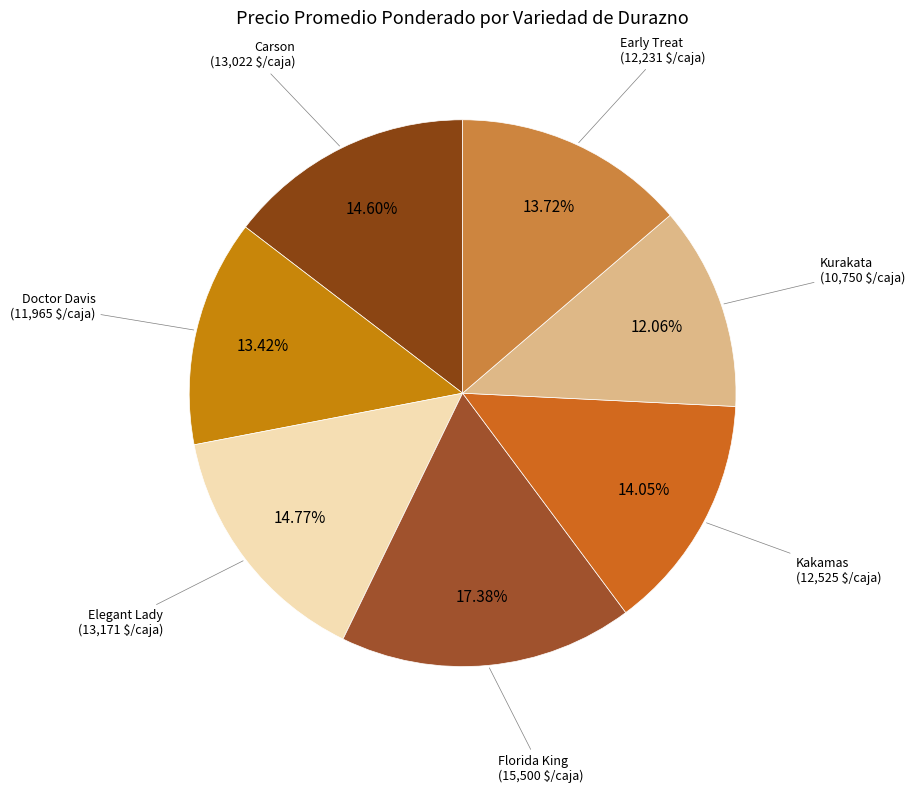

What is the ratio of the value at Carson to the value at Kakamas?

1.0